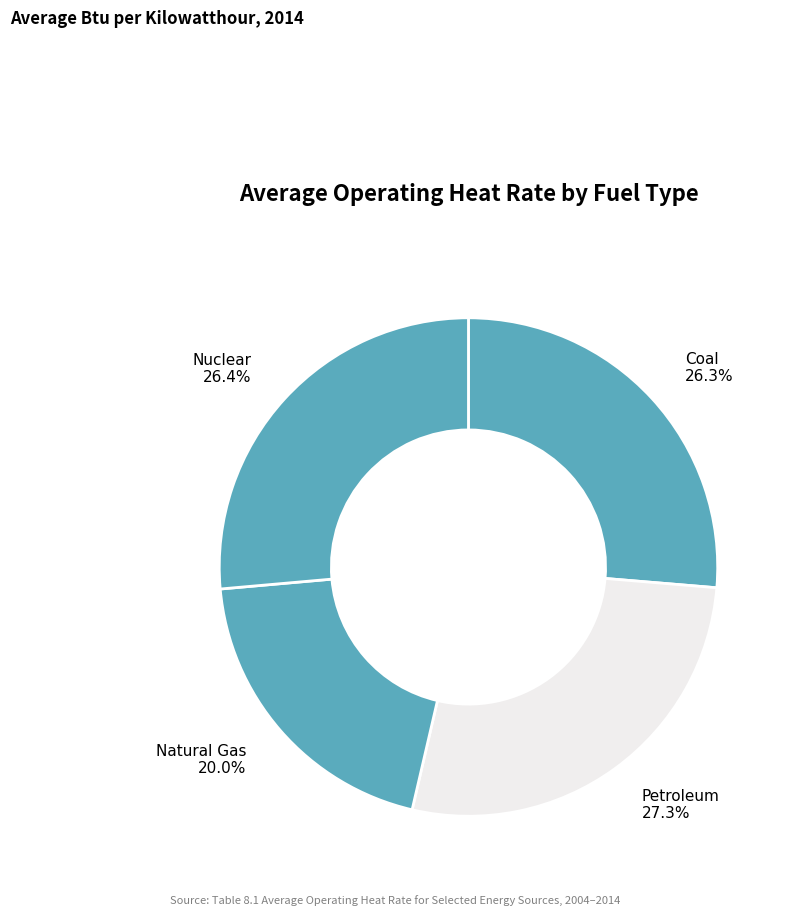

Is it true that Nuclear is 14% of the pie?

False